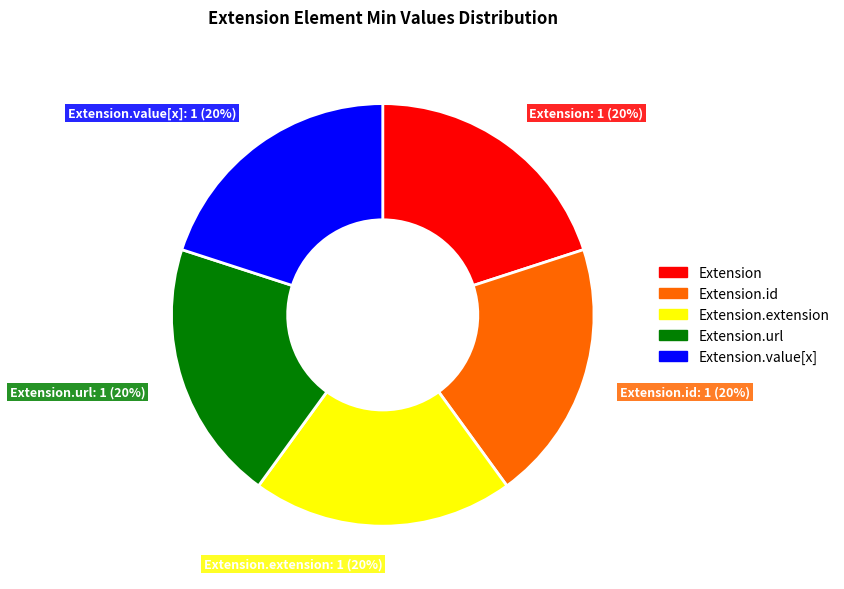

Count the number of slices in the pie.

5